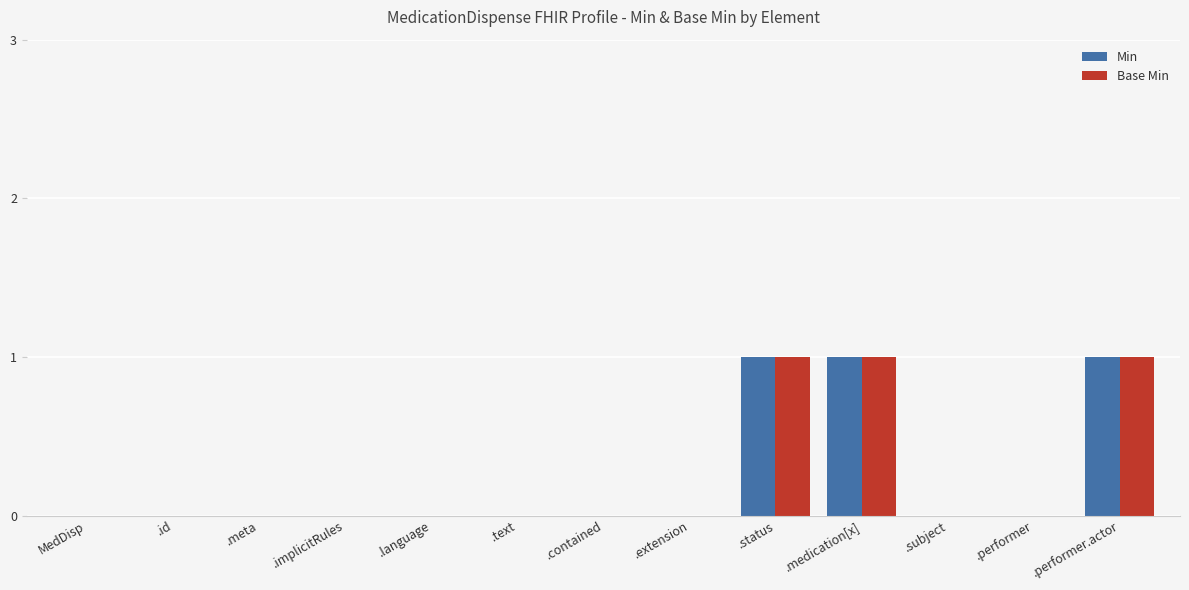

Is it true that Min equals 0 at MedDisp?

True